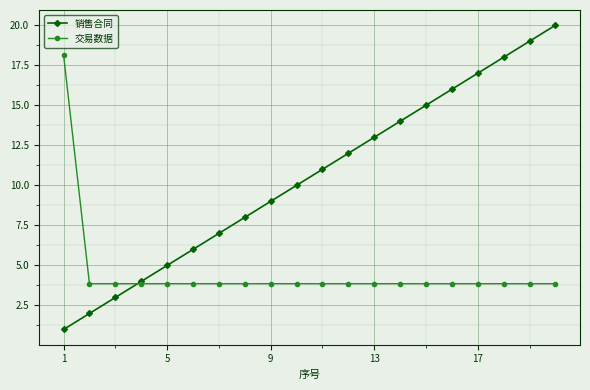

At how many categories does at least one series exceed 1?

20